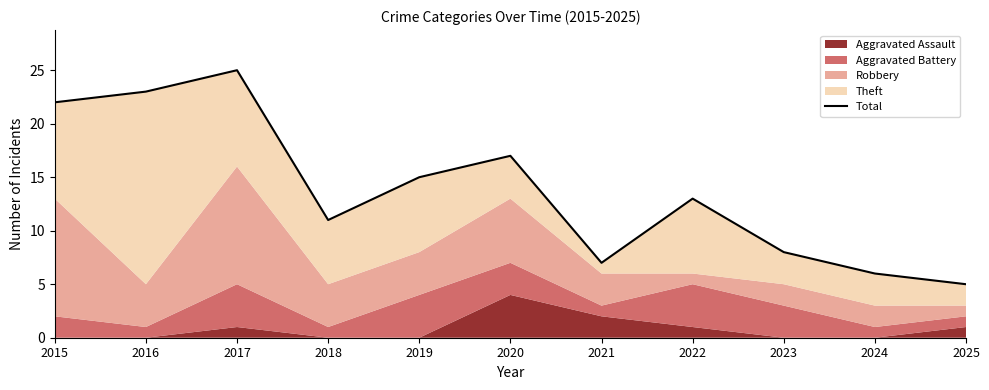

What is the difference between the maximum and minimum values?

20